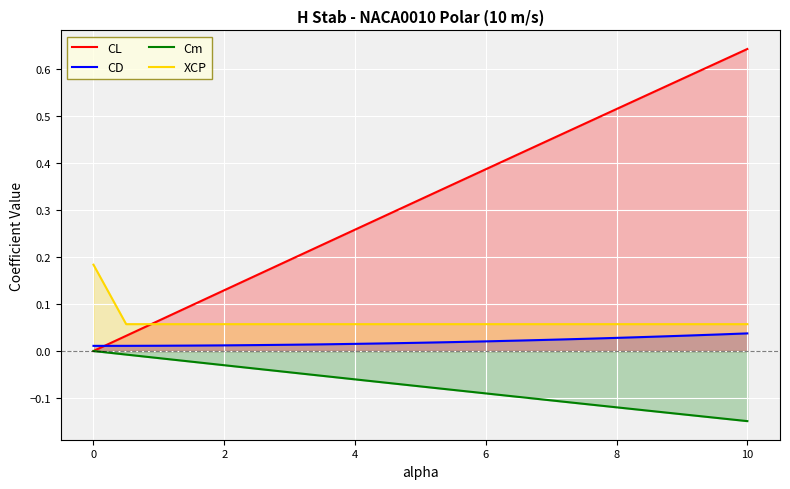

Rank the series by their maximum value, from lowest to highest.

Cm, CD, XCP, CL